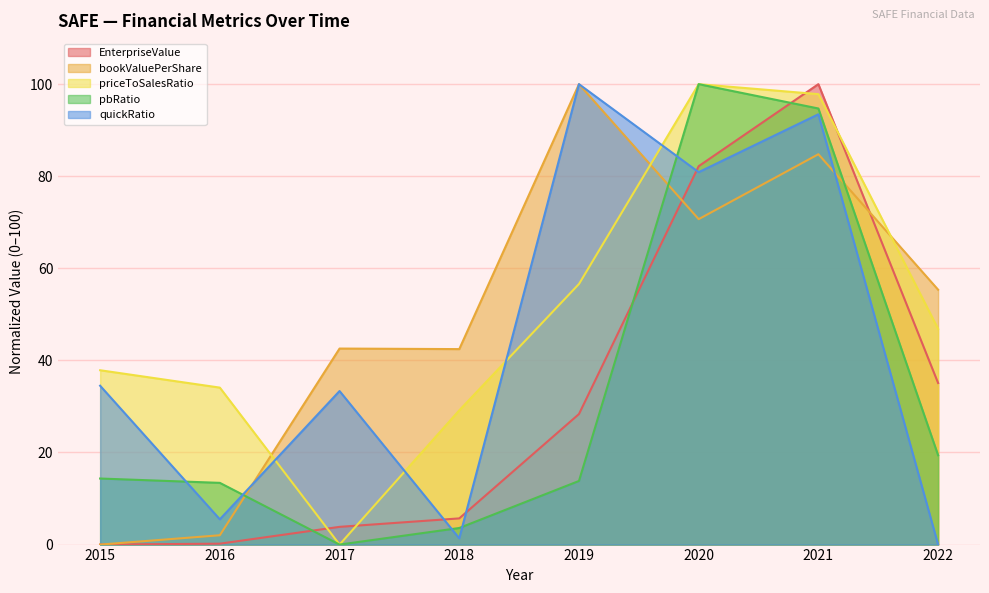

Is it true that bookValuePerShare equals 100.0 at 2019?

True